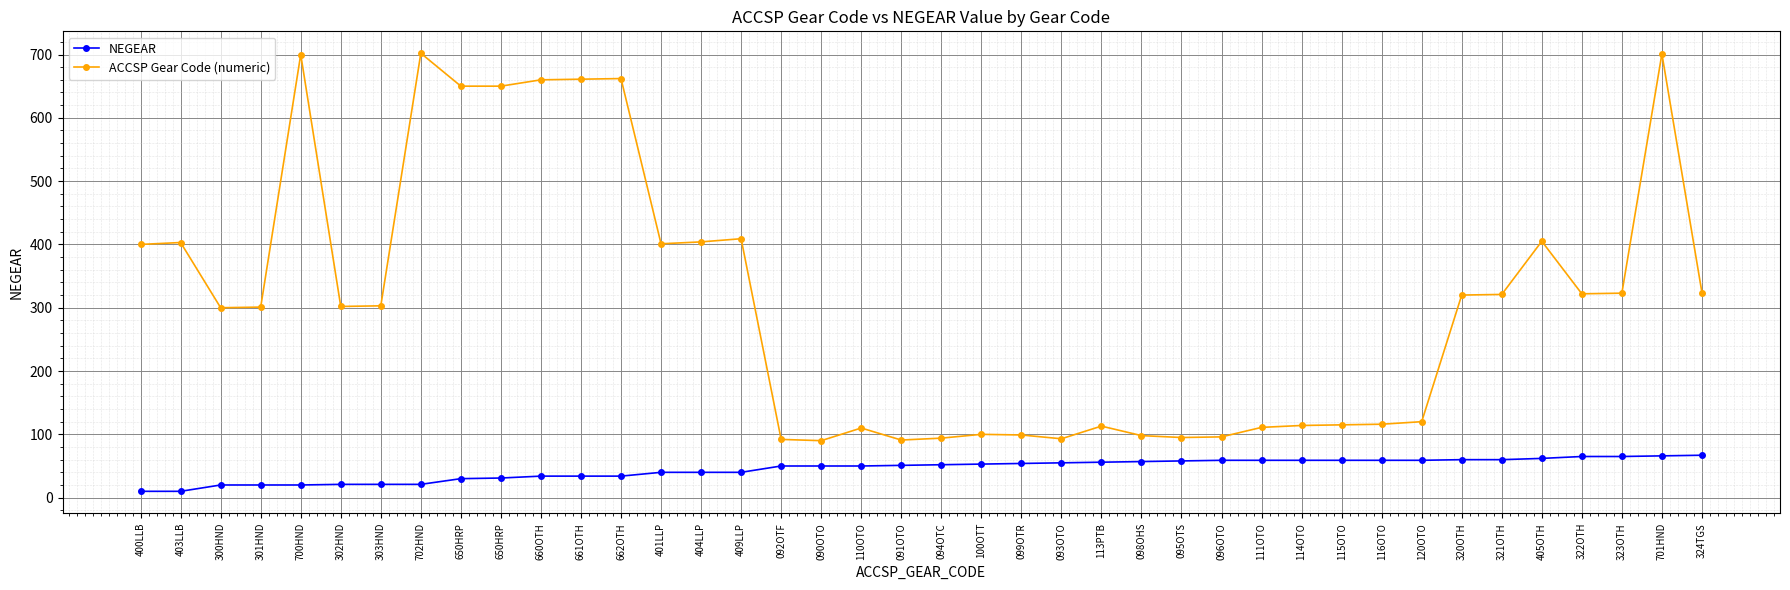

What is the average value of the NEGEAR series?

45